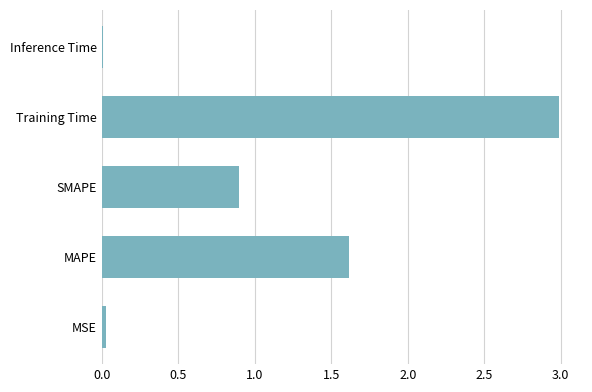

What is the greatest value displayed?

3.0